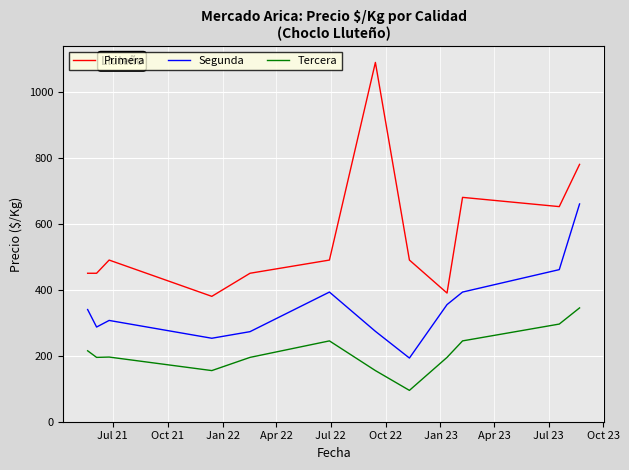

Which series has the largest total across all categories?

Primera